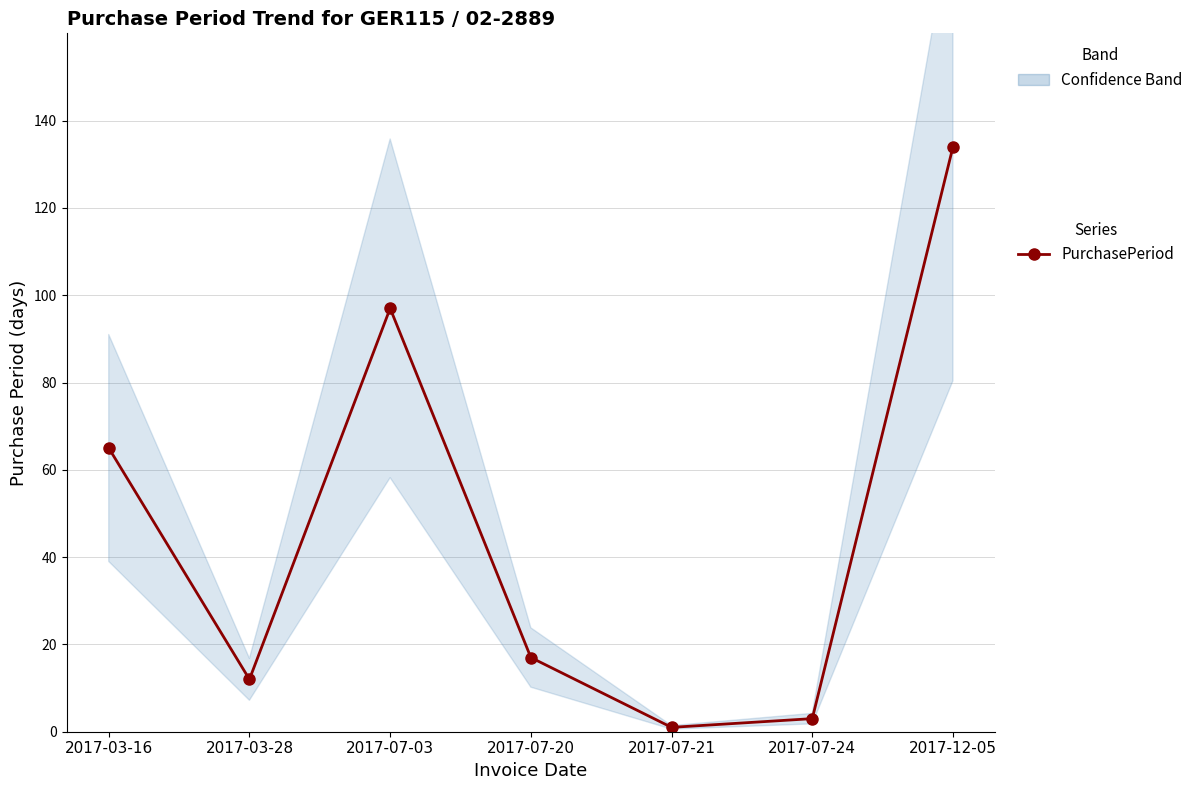

At which label is the value closest to 67?

2017-03-16